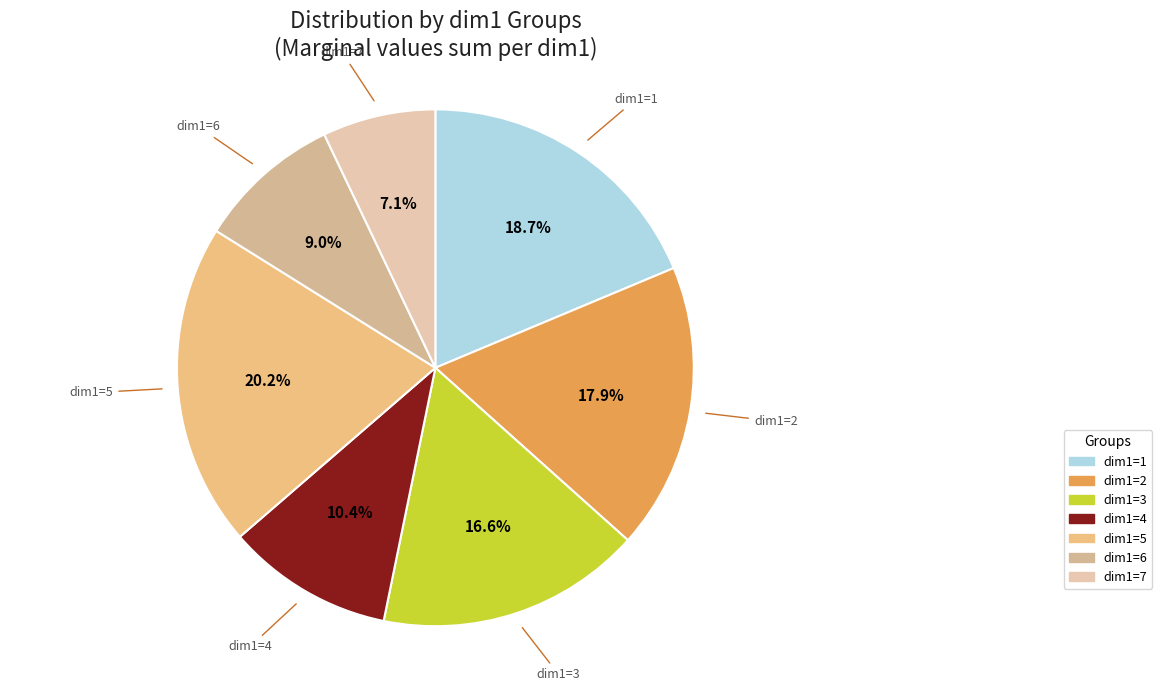

Is there a majority slice in this chart?

No